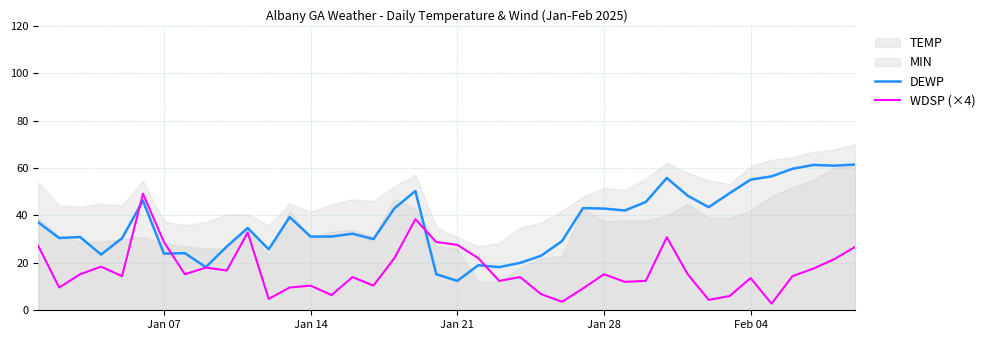

At which label does DEWP reach its minimum?

Jan 21